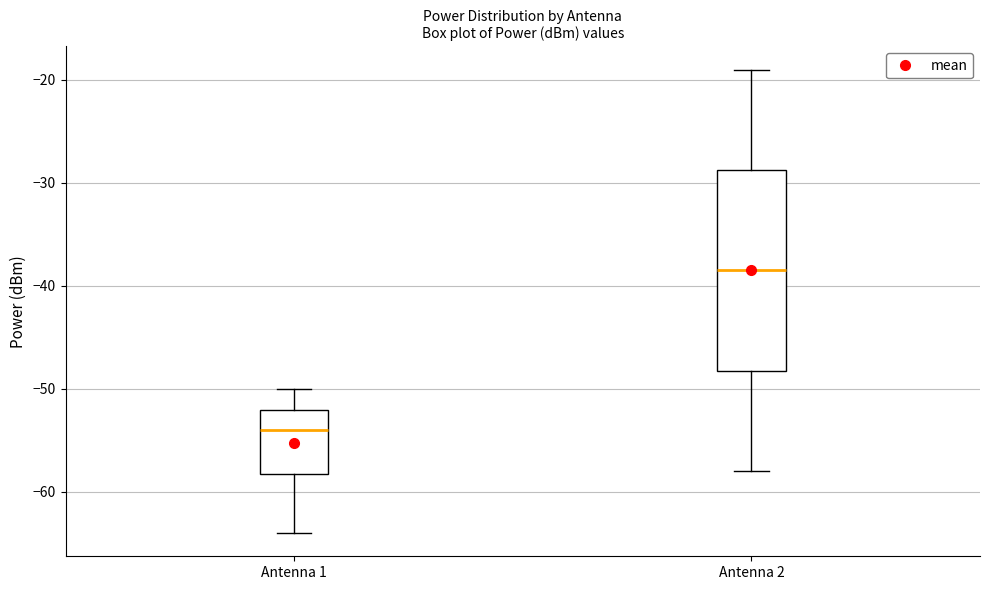

Where does the median line of the box for Antenna 1 sit on the y-axis? The values are not printed on the chart, so give them approximately, as read against the axis.

-54